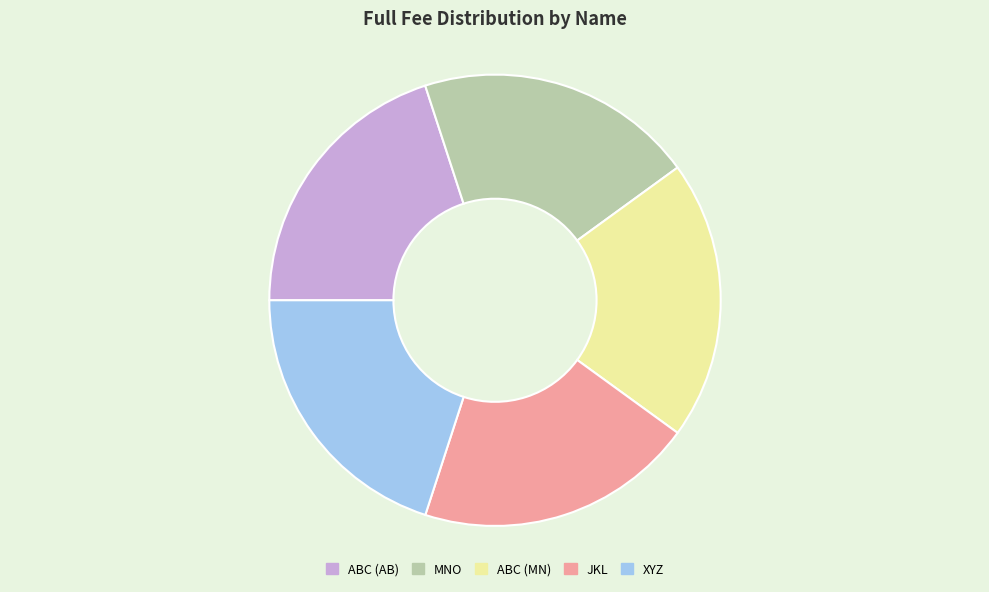

Does MNO represent more than half of the total?

No